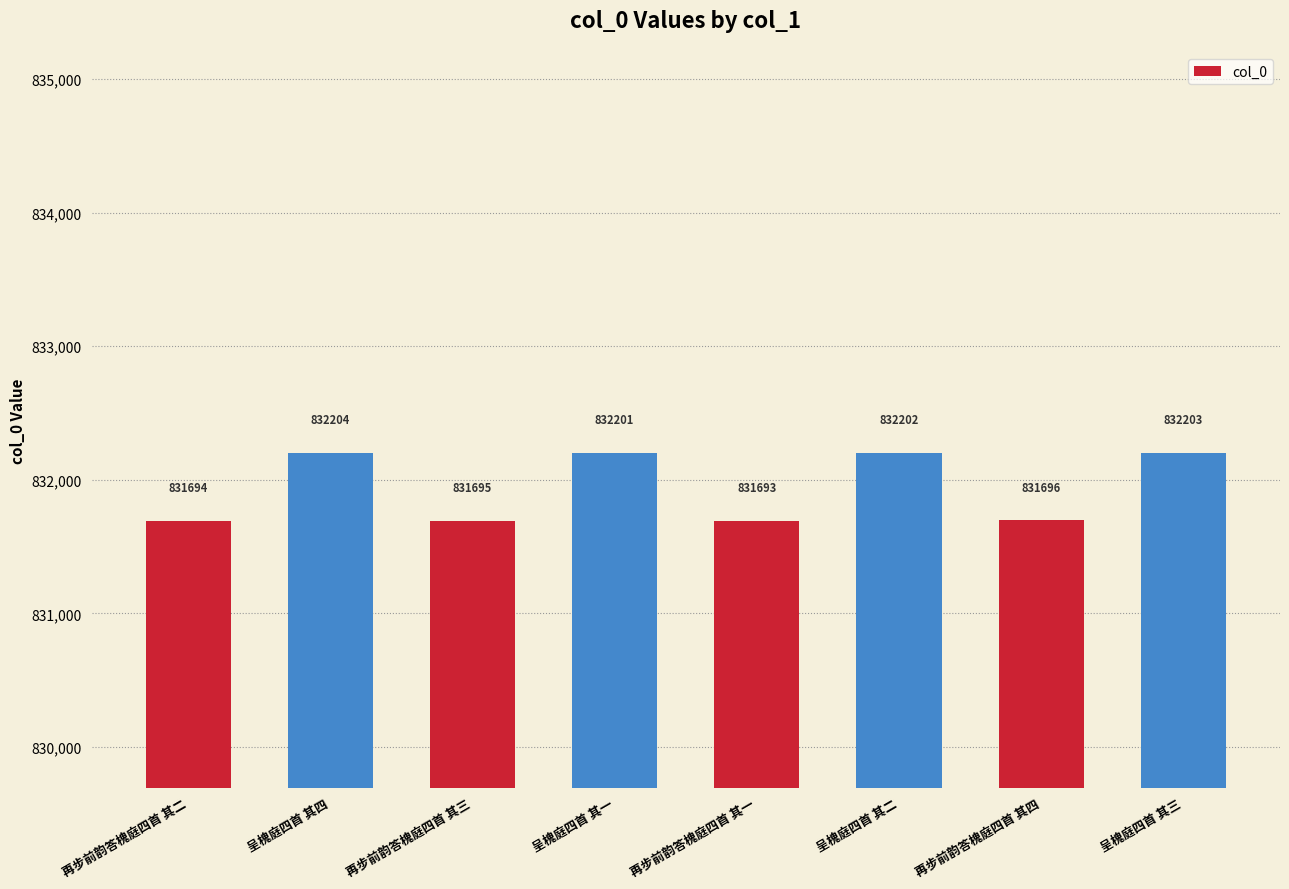

What is the greatest value displayed?

832204